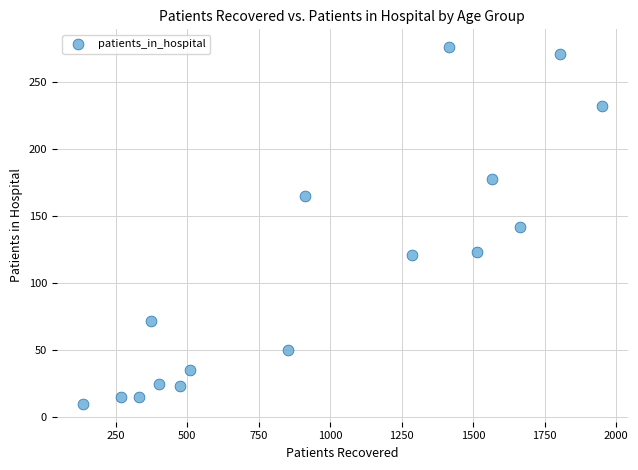

What is the range of Y values (max minus min)?

266